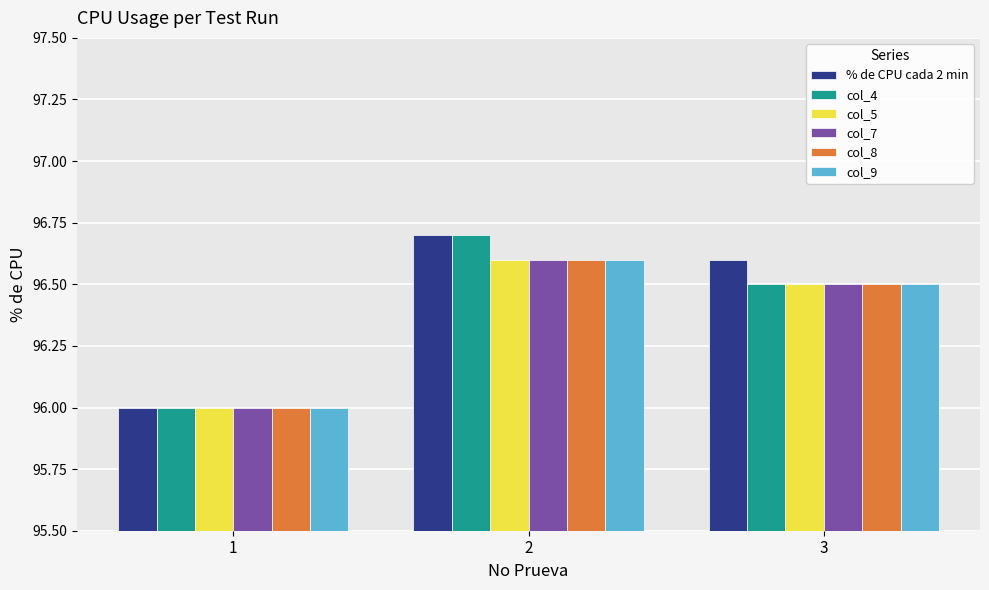

What is the difference between the col_8 values at 1 and 3?

0.5